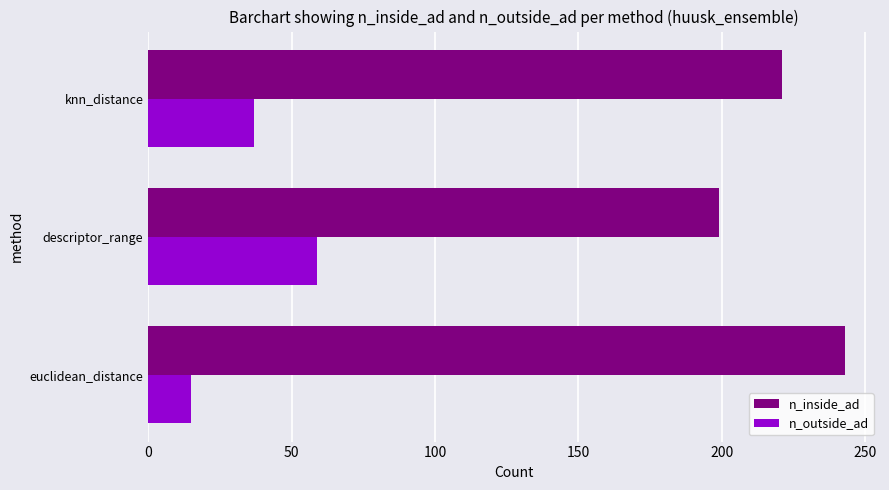

Is it true that n_outside_ad equals 59 at descriptor_range?

True